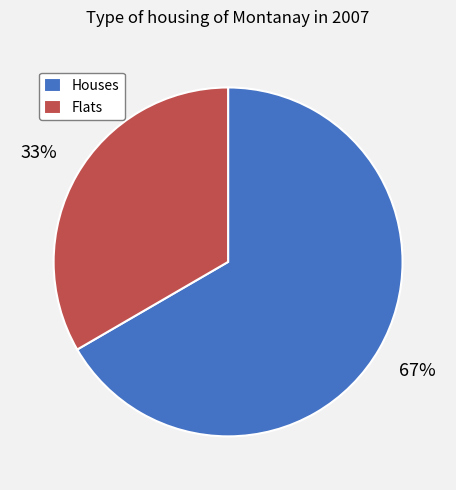

To the nearest percent, what portion does Flats represent?

33%